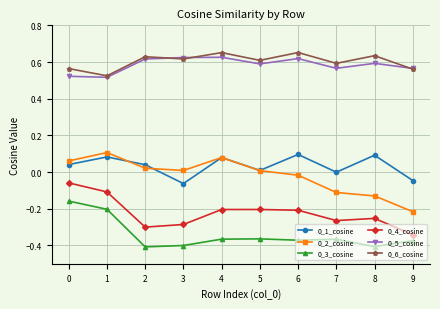

What is the difference between the highest and lowest values at 9?

0.9